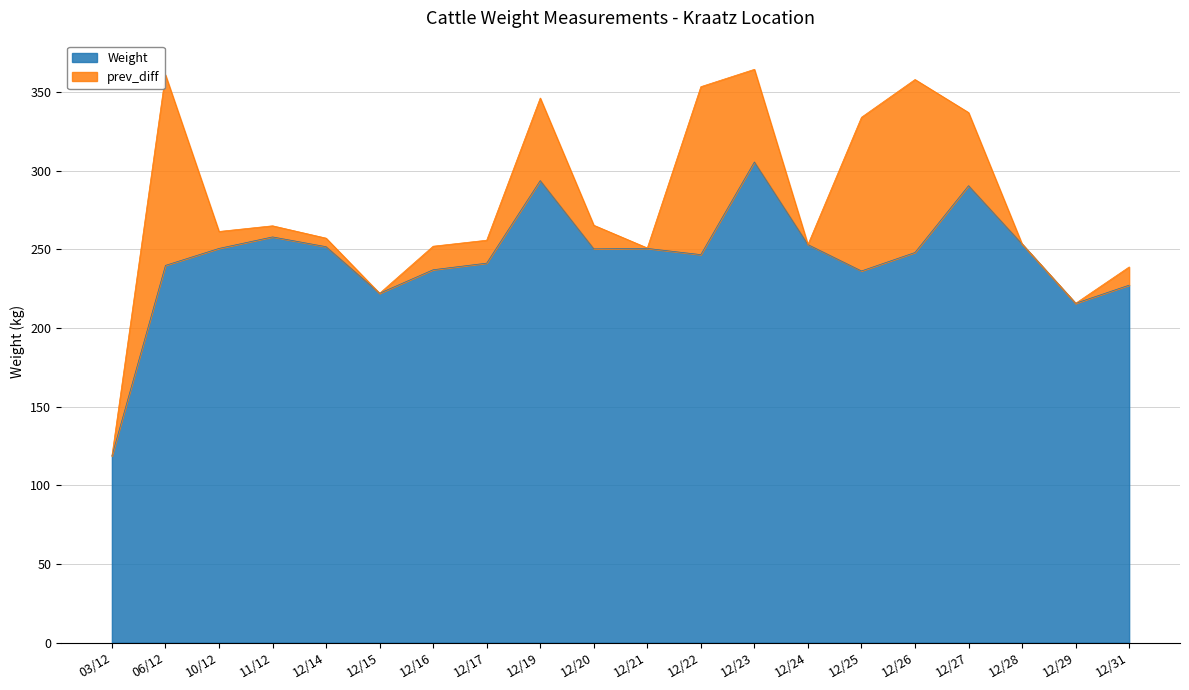

Is it true that the value at 12/23 is 305.6?

True